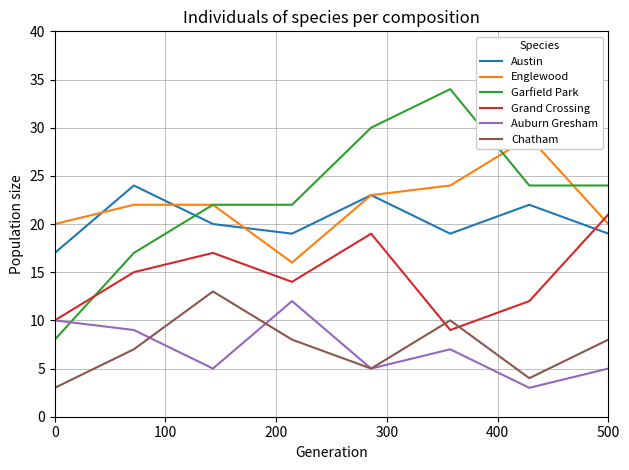

What is the highest value of the Grand Crossing series?

21